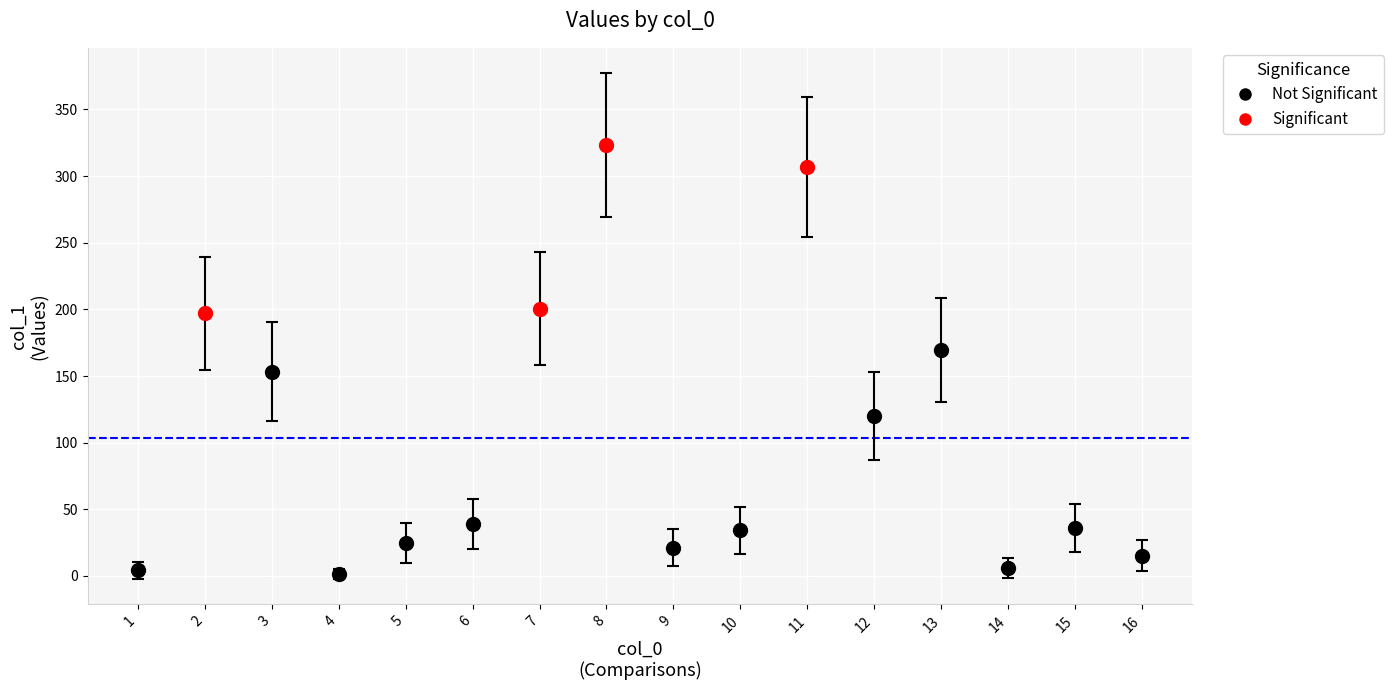

Which label corresponds to the largest value in the chart?

8